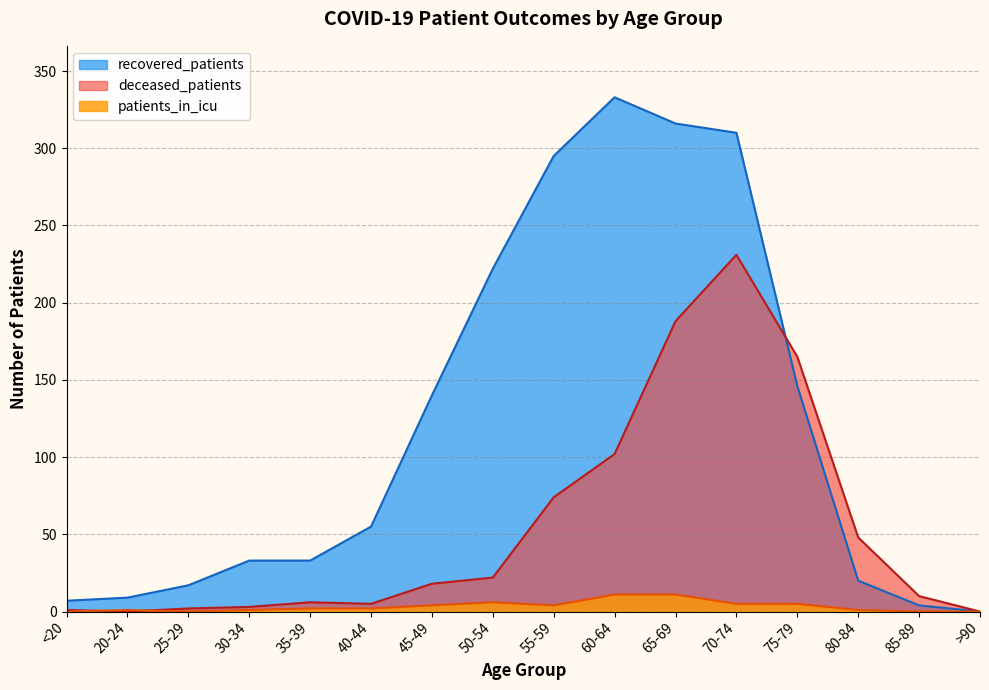

Rank the series at >90 from lowest to highest value.

recovered_patients, deceased_patients, patients_in_icu